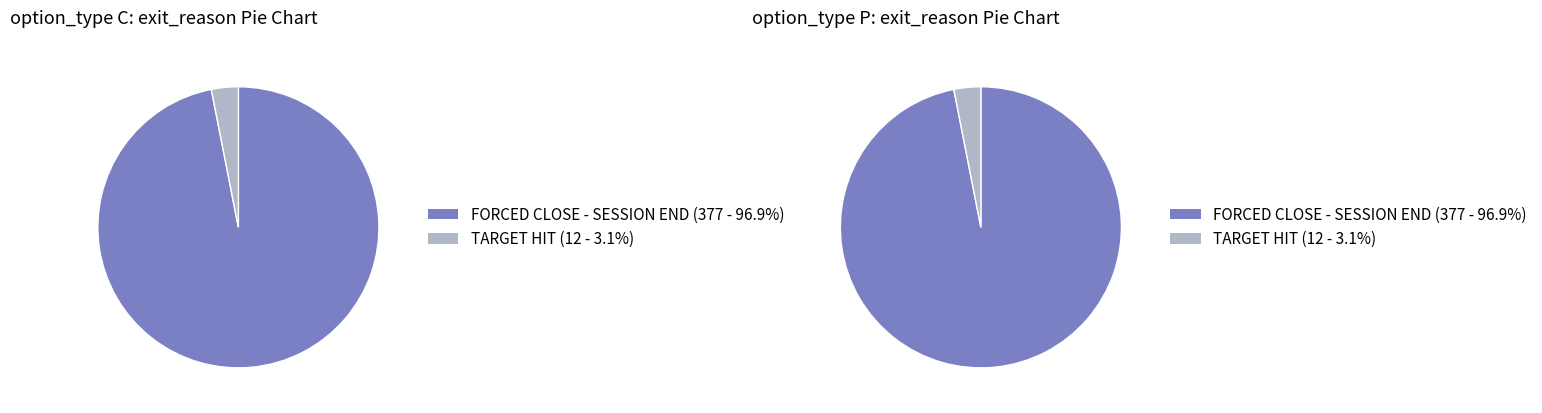

To the nearest percent, what is the combined percentage of P and C?

100%